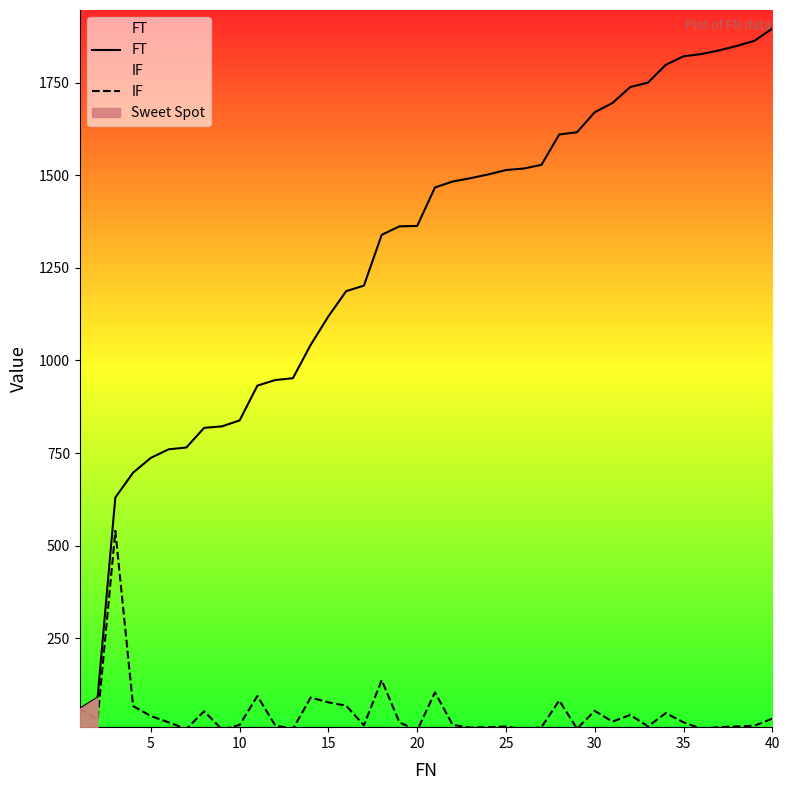

What is the minimum value for FT?

60